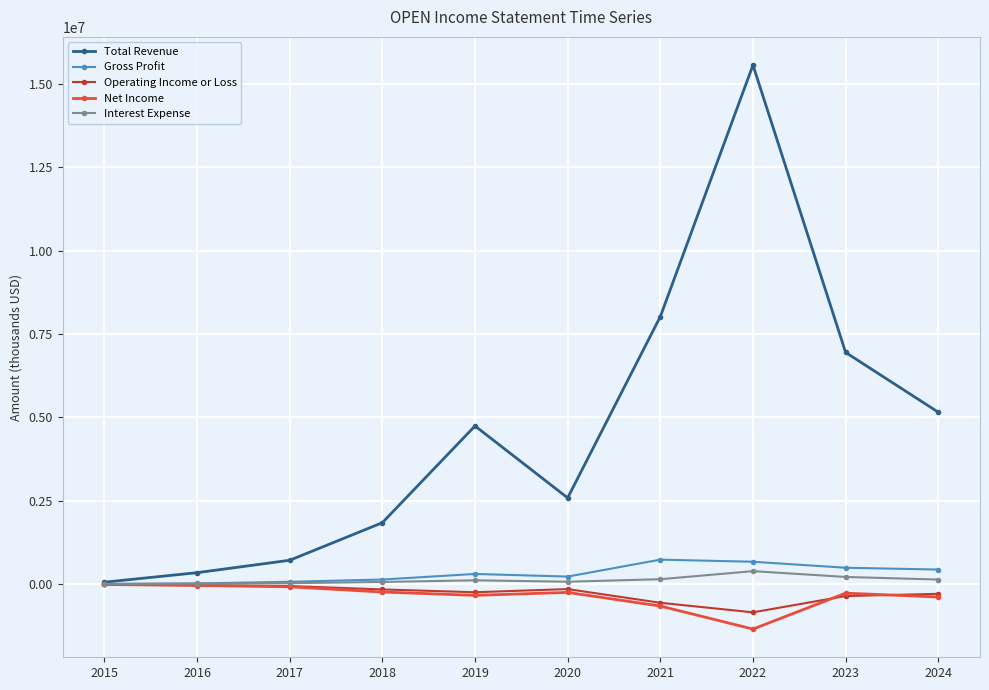

What is the maximum value shown in the chart?

15567000